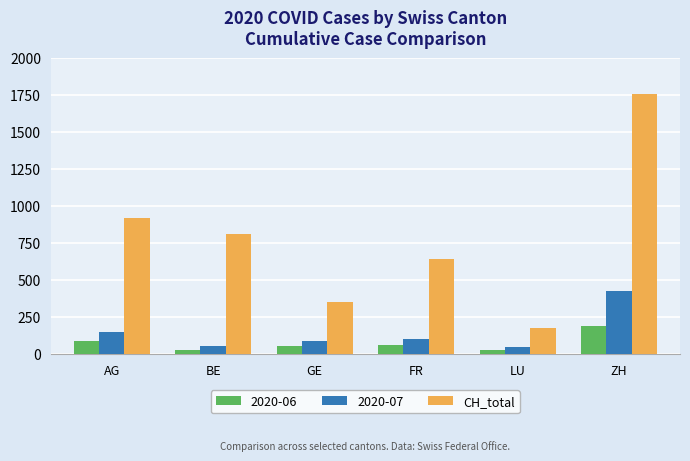

Which label corresponds to the largest value in the chart?

ZH